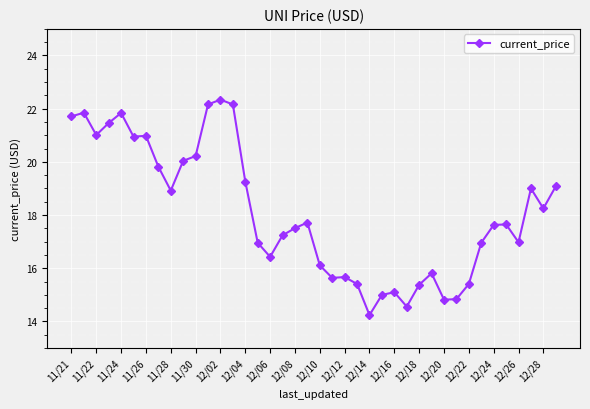

What is the average value?

18.1